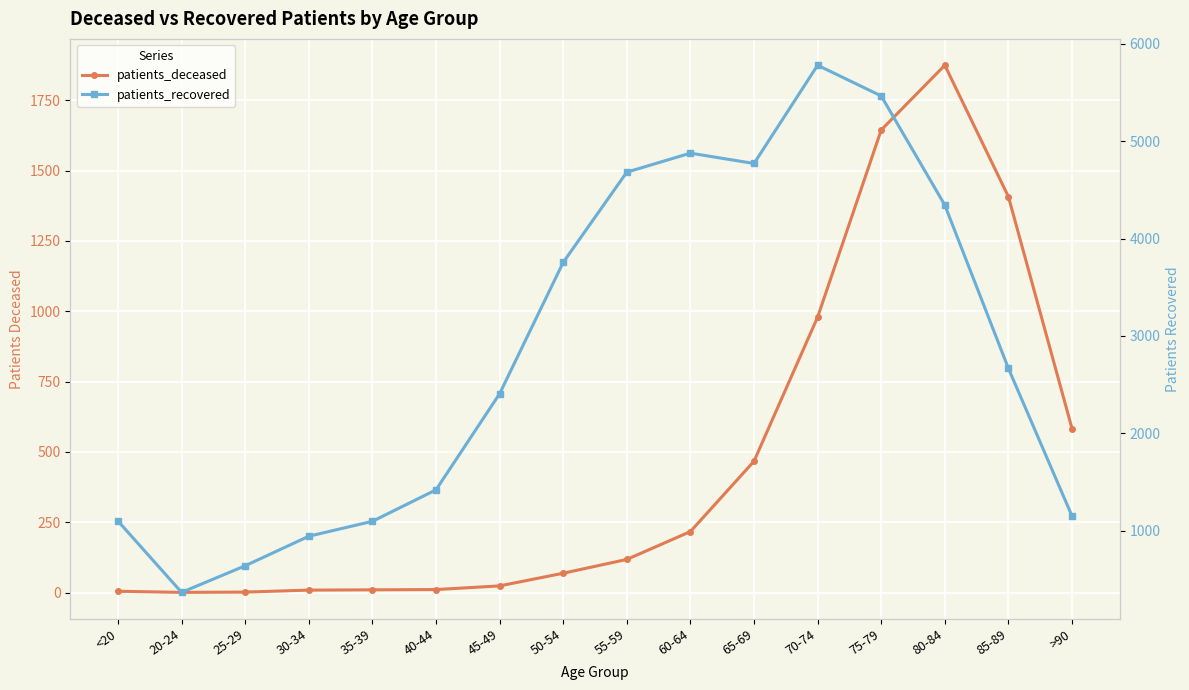

At how many categories does at least one series exceed 442?

15